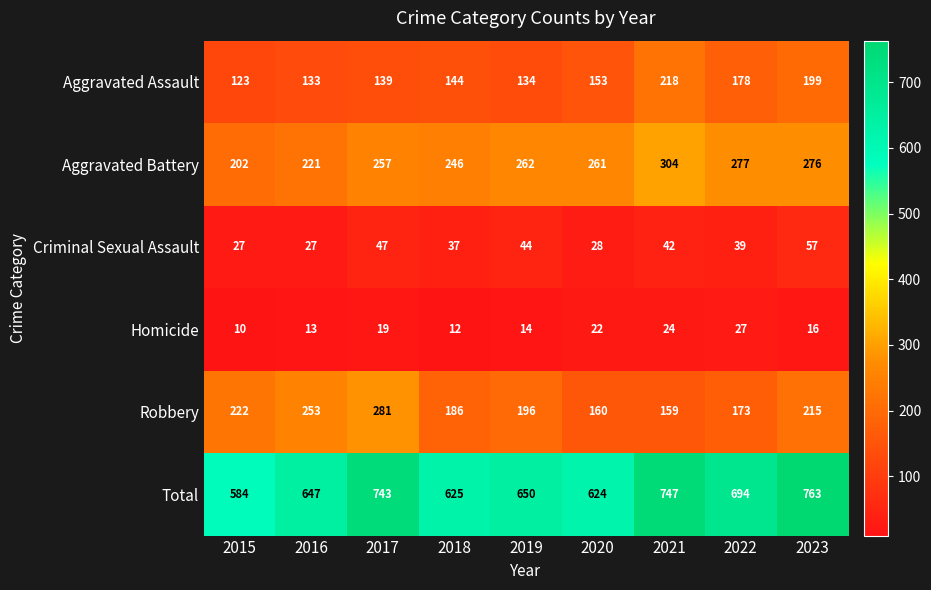

What is the average value of the Criminal Sexual Assault series?

39